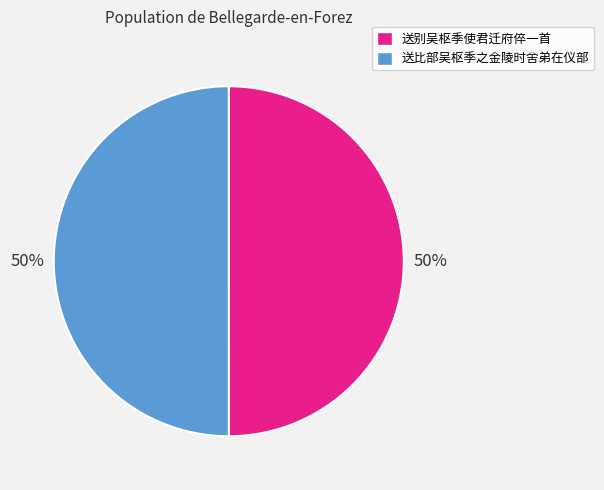

The 送比部吴枢季之金陵时舍弟在仪部 slice represents 37% of the pie. True or false?

False